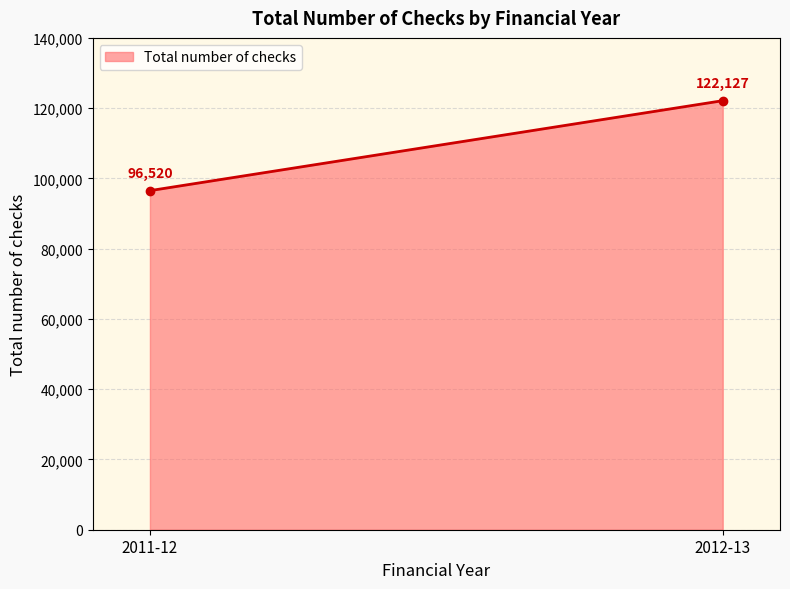

Reading right to left, extract all data points from this chart.

122127	96520